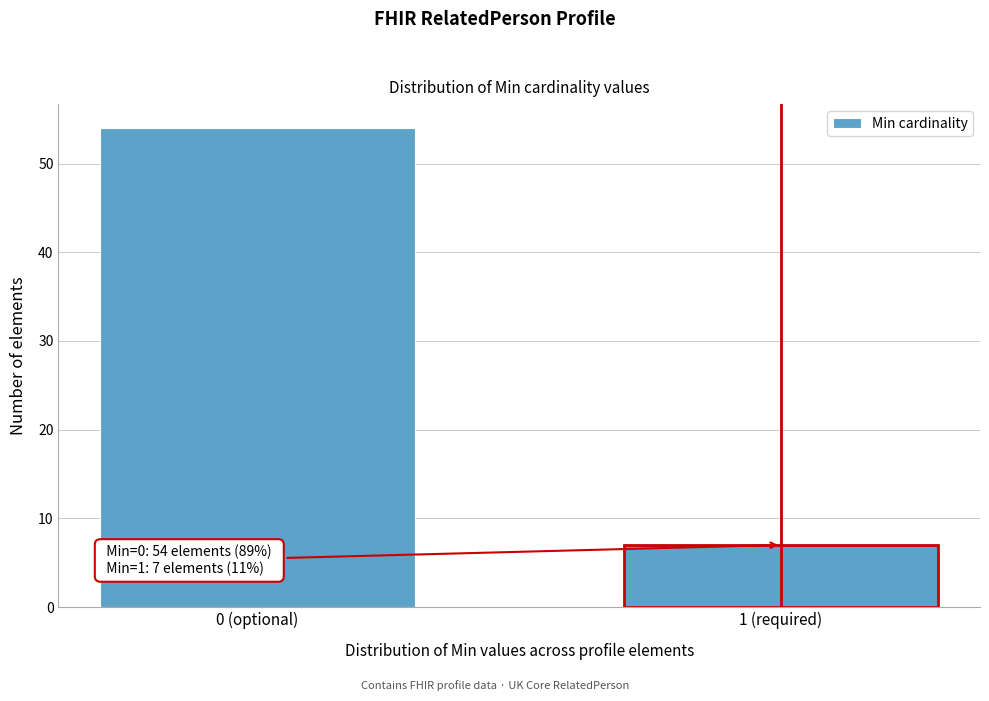

Reading left to right, list all the values displayed in this chart.

0 (optional)=54	1 (required)=7